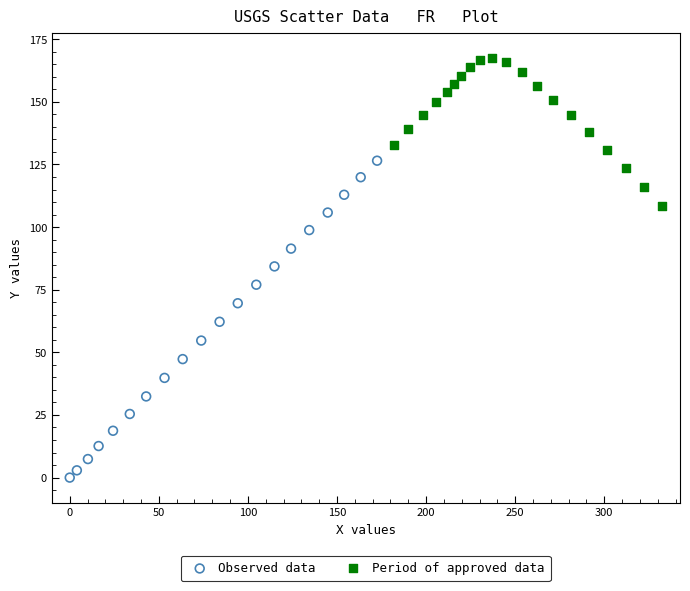

Which series contains the highest Y value?

Period of approved data